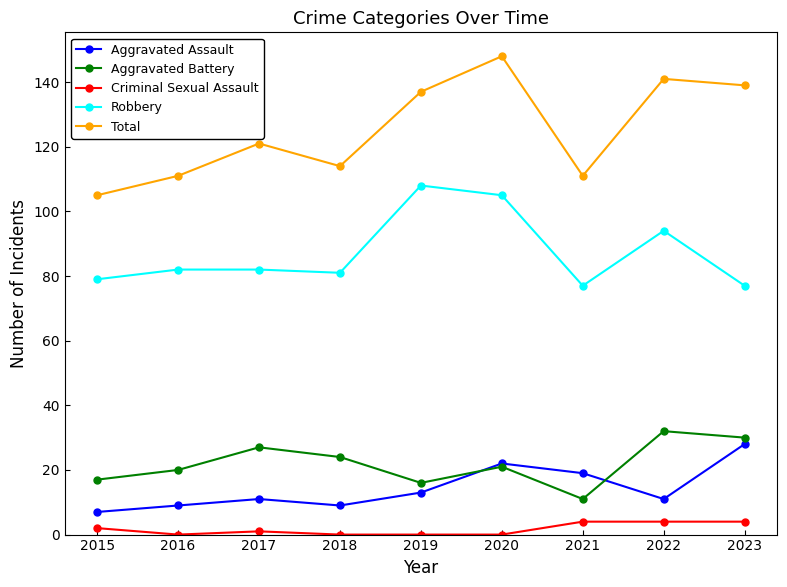

Is it true that Aggravated Battery equals 27 at 2017?

True